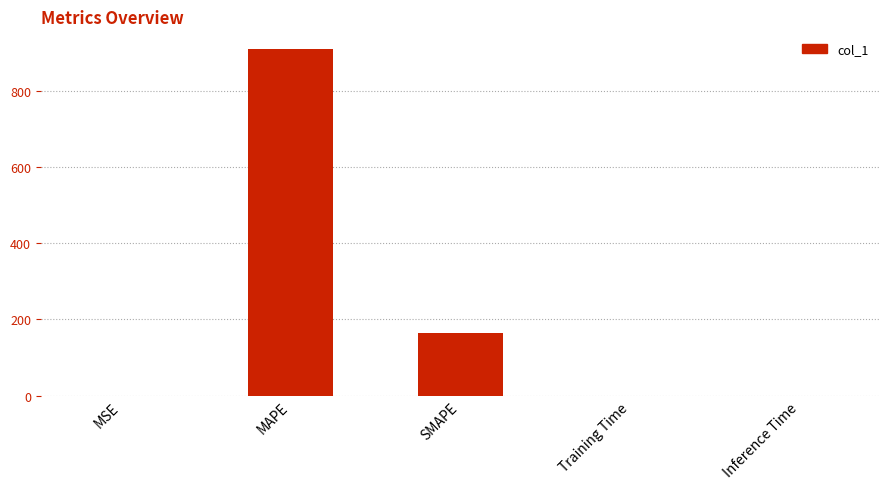

The value at Training Time is 0.0. True or false?

True